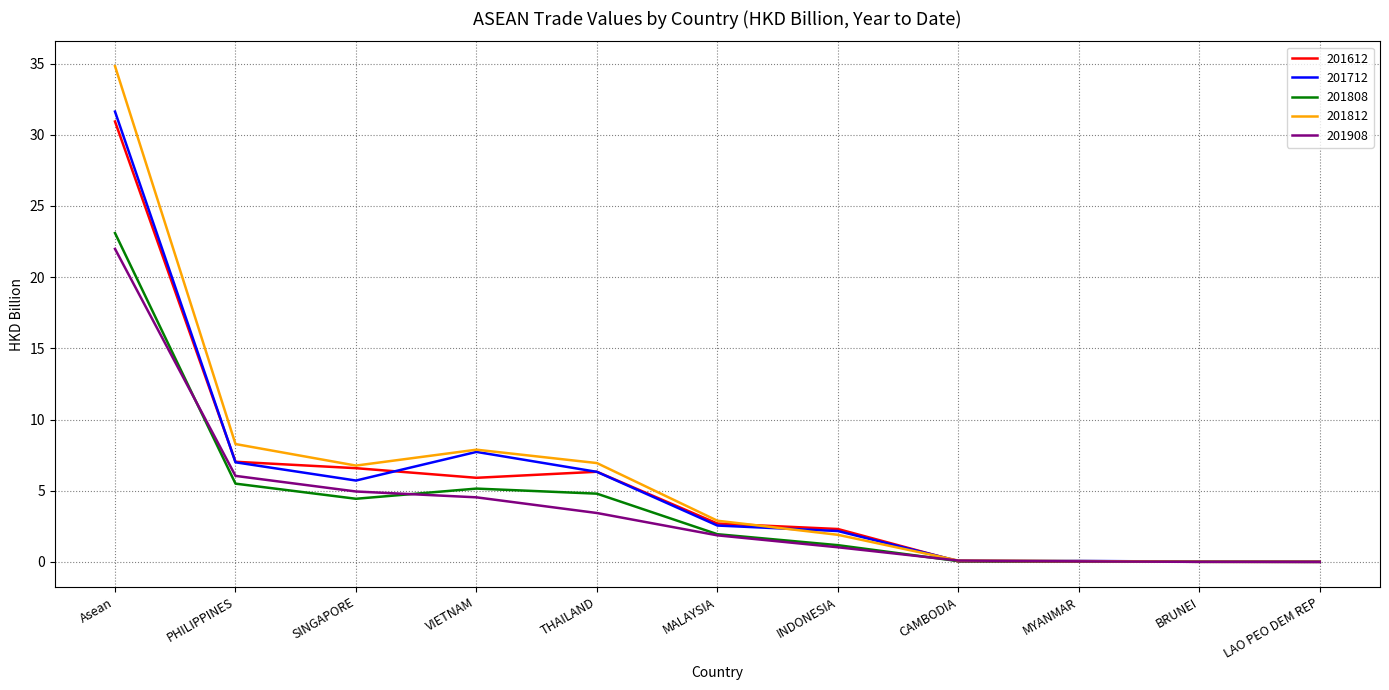

What position from the left is BRUNEI?

10